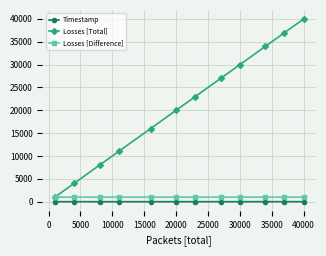

What is the highest value of the Losses [Difference] series?

1000.0